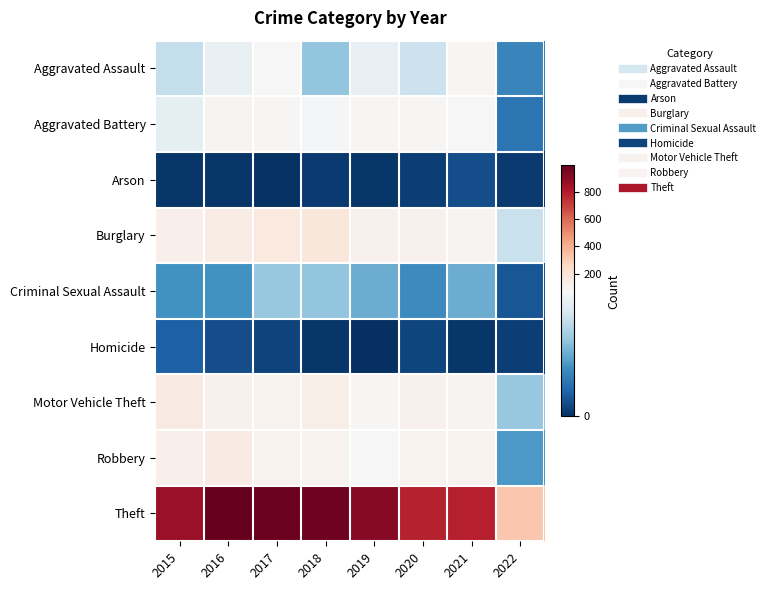

What is the greatest value displayed?

999